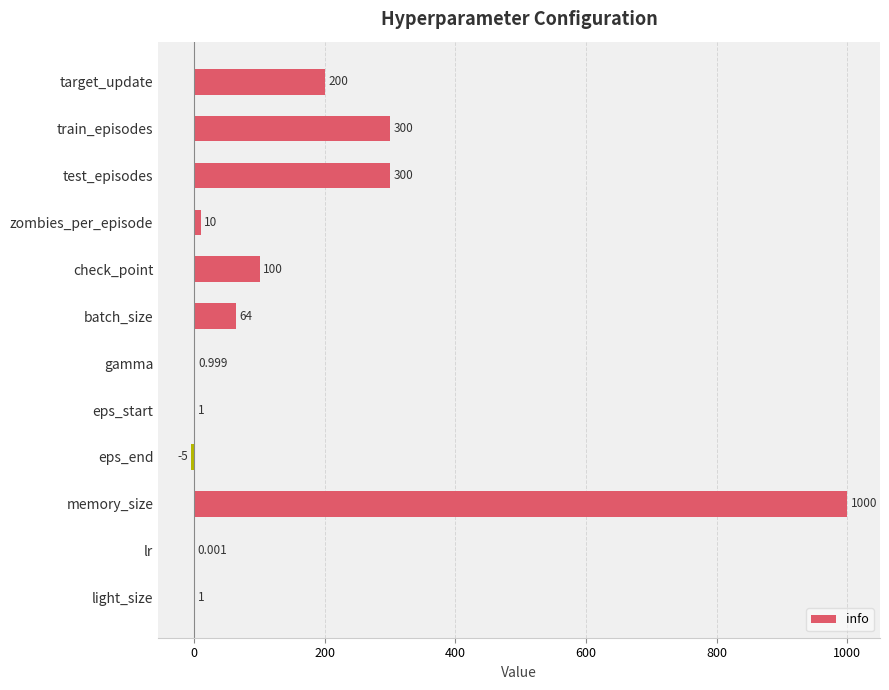

Which category has the highest value across all series?

memory_size